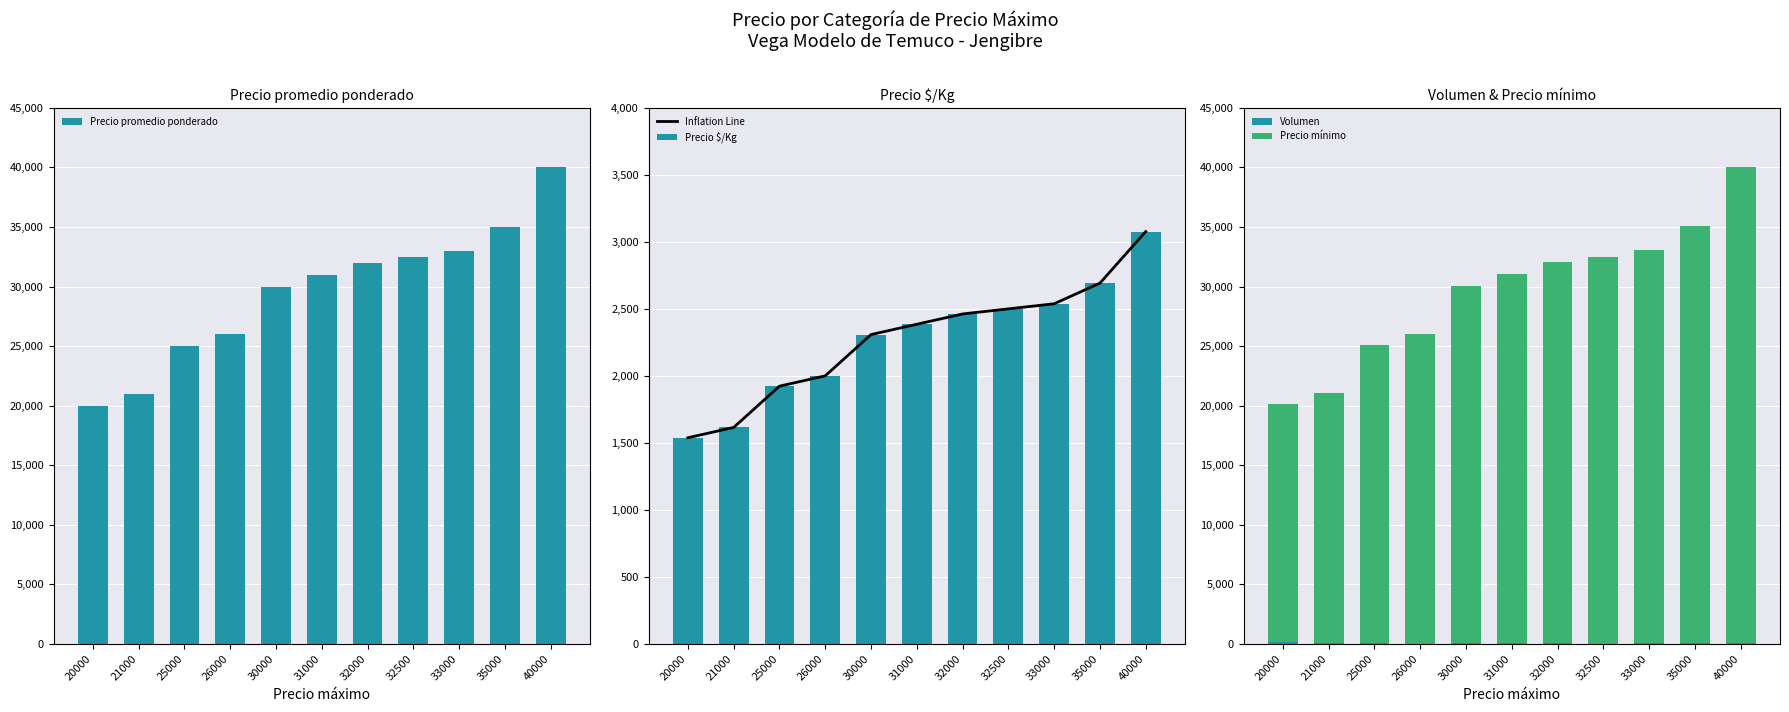

True or false: Precio $/Kg has a value of 2385 at 31000.

True